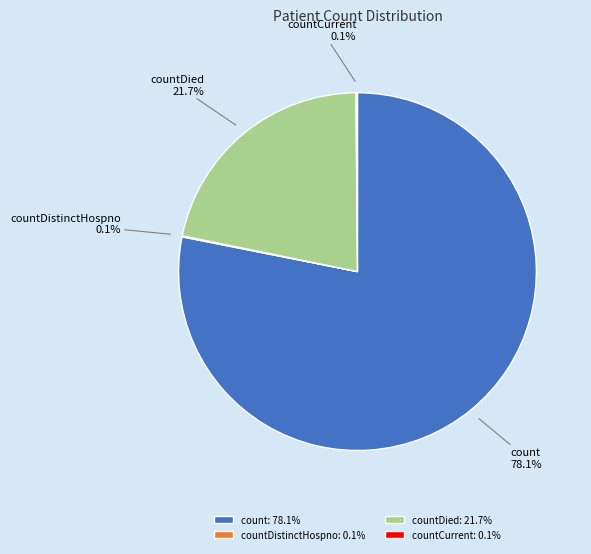

Is count the majority of the pie?

Yes